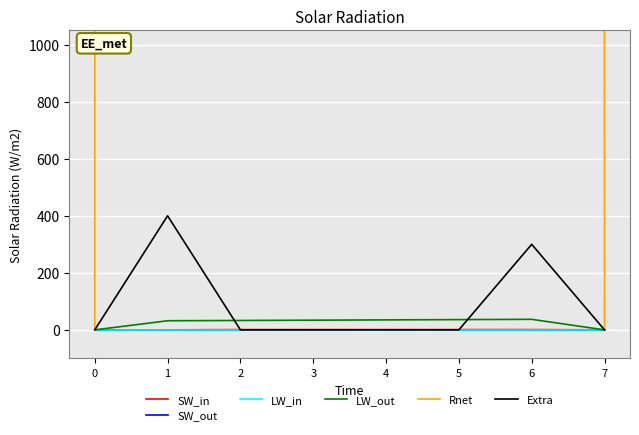

Does the chart display data point markers on the line(s)?

No